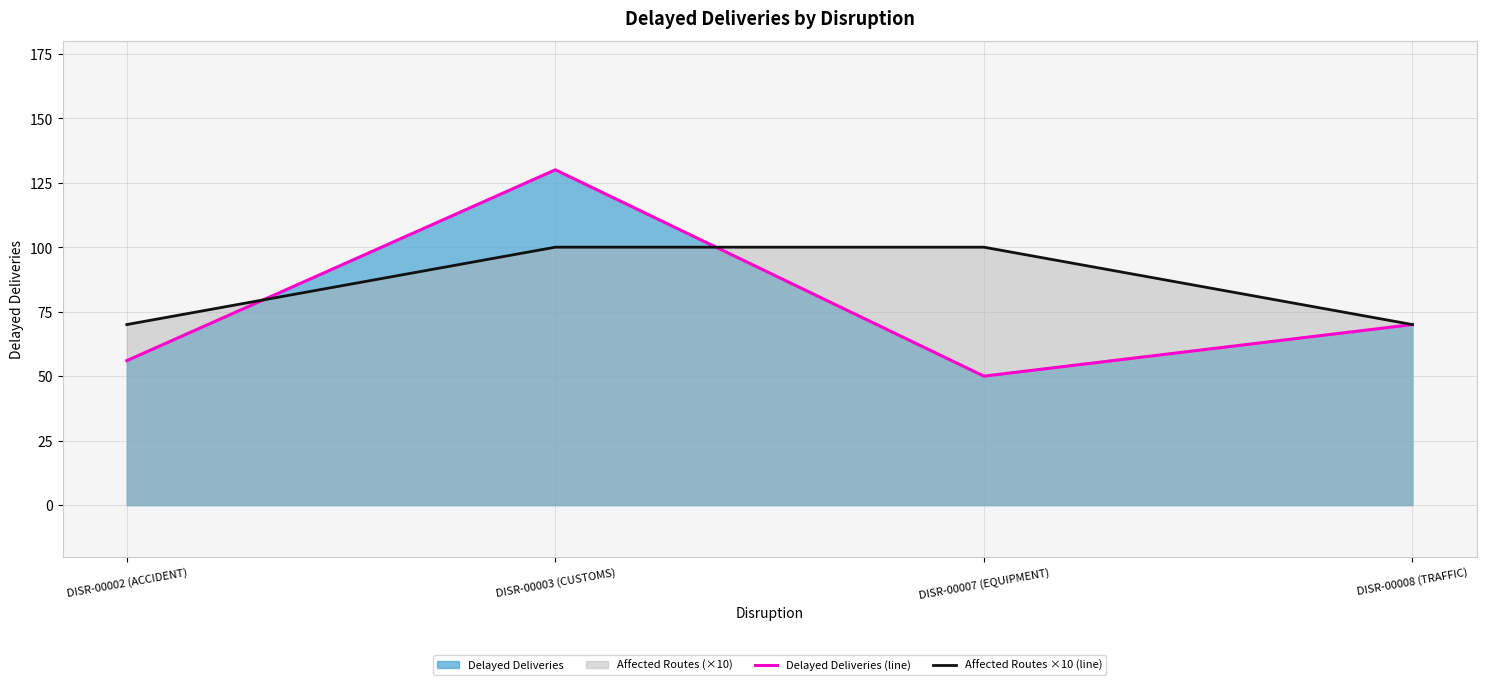

At which category does Delayed Deliveries (line) reach its first local peak?

DISR-00003 (CUSTOMS)